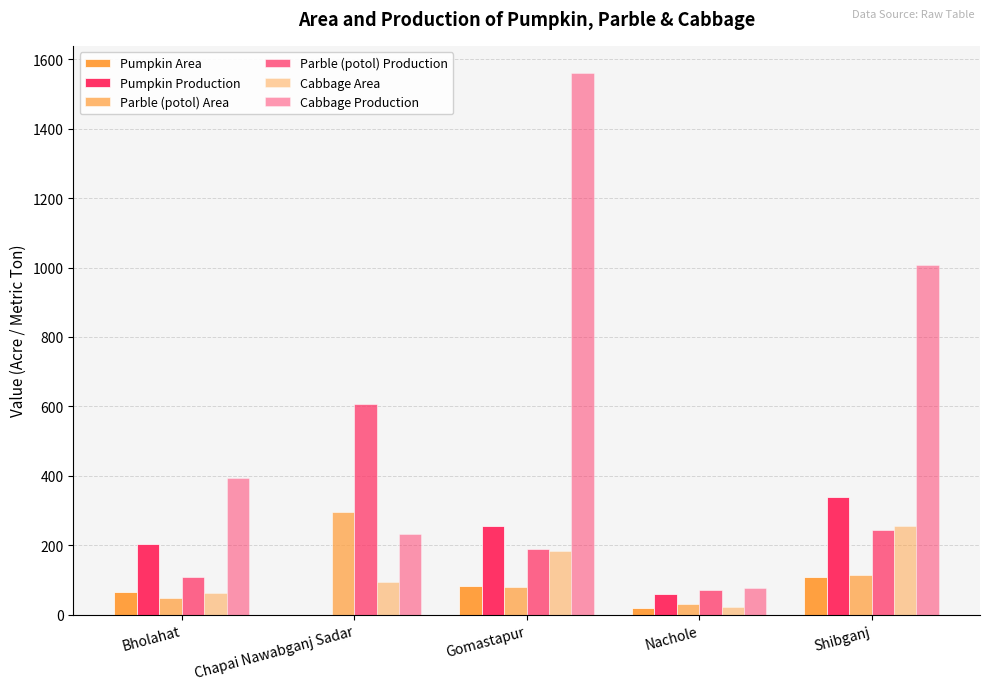

What is the spread (max minus min) of values at Bholahat?

345